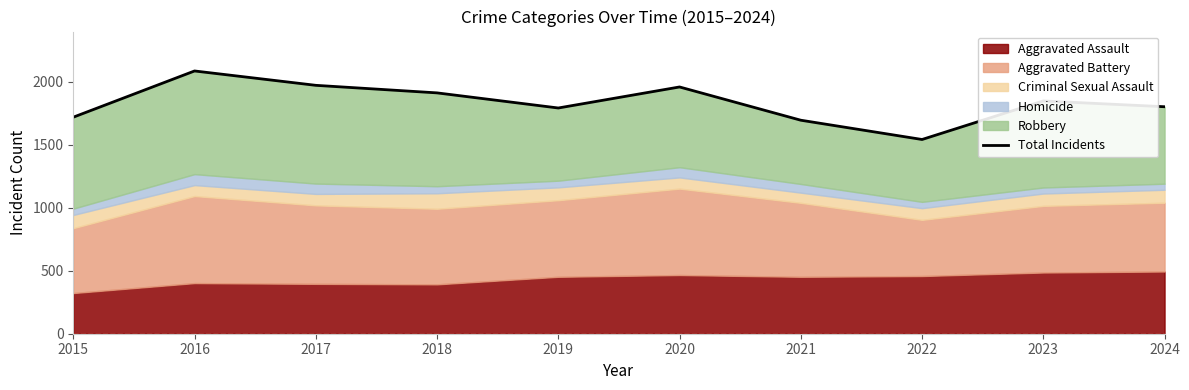

How many points are higher than both their immediate neighbors (excluding endpoints)?

3